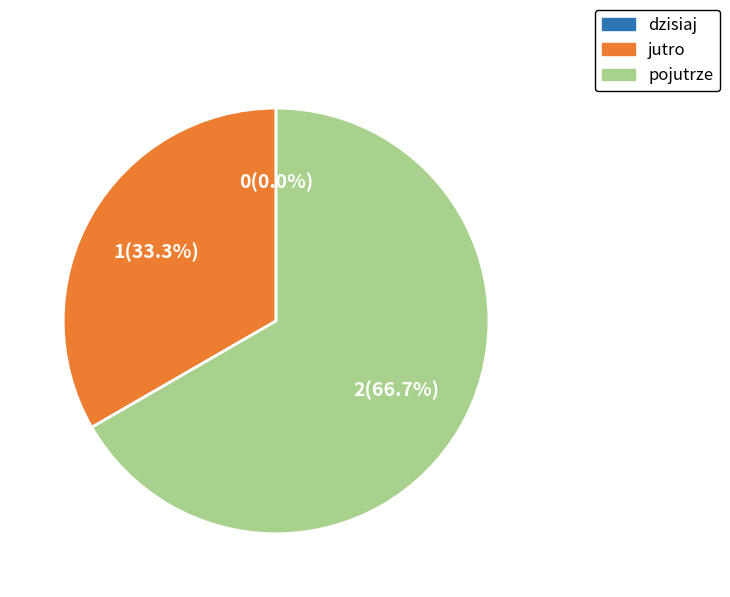

To the nearest percent, what is the average slice percentage?

33%